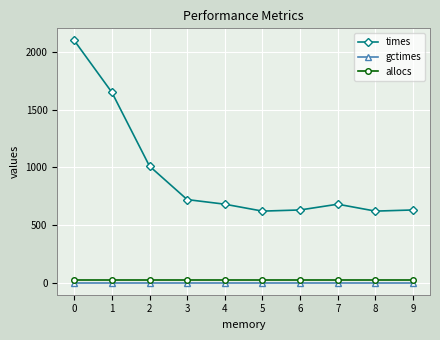

Reading right to left, extract all data points from this chart.

times: 9=630	8=620	7=680	6=630	5=620	4=680	3=720	2=1010	1=1650	0=2100
gctimes: 9=0	8=0	7=0	6=0	5=0	4=0	3=0	2=0	1=0	0=0
allocs: 9=25	8=25	7=25	6=25	5=25	4=25	3=25	2=25	1=25	0=25